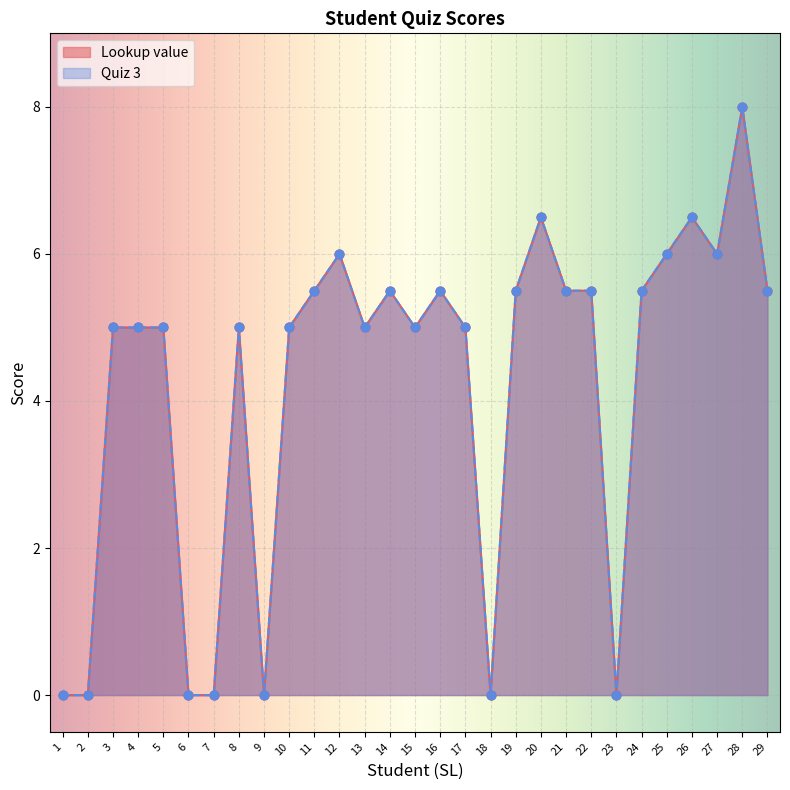

Which series has the widest spread of Y values?

Lookup value